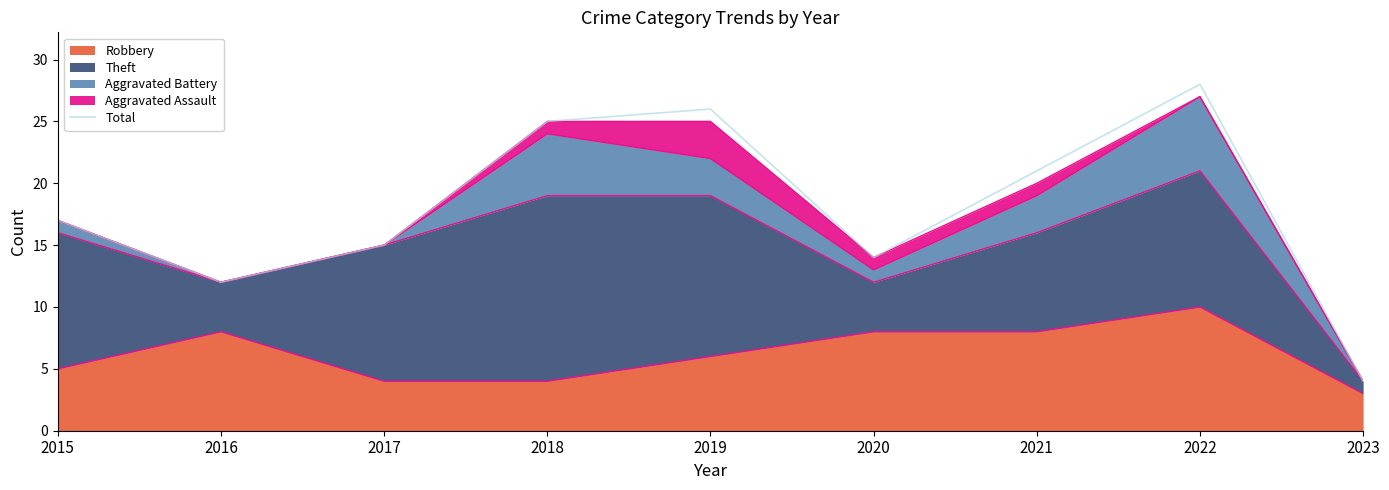

At which category does the data reach its first local valley?

2016